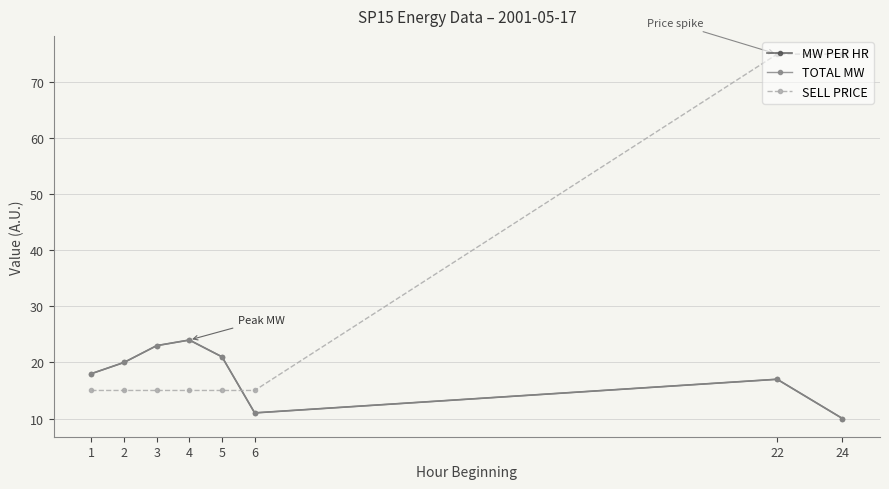

Is this an area chart (filled region under the line)?

No